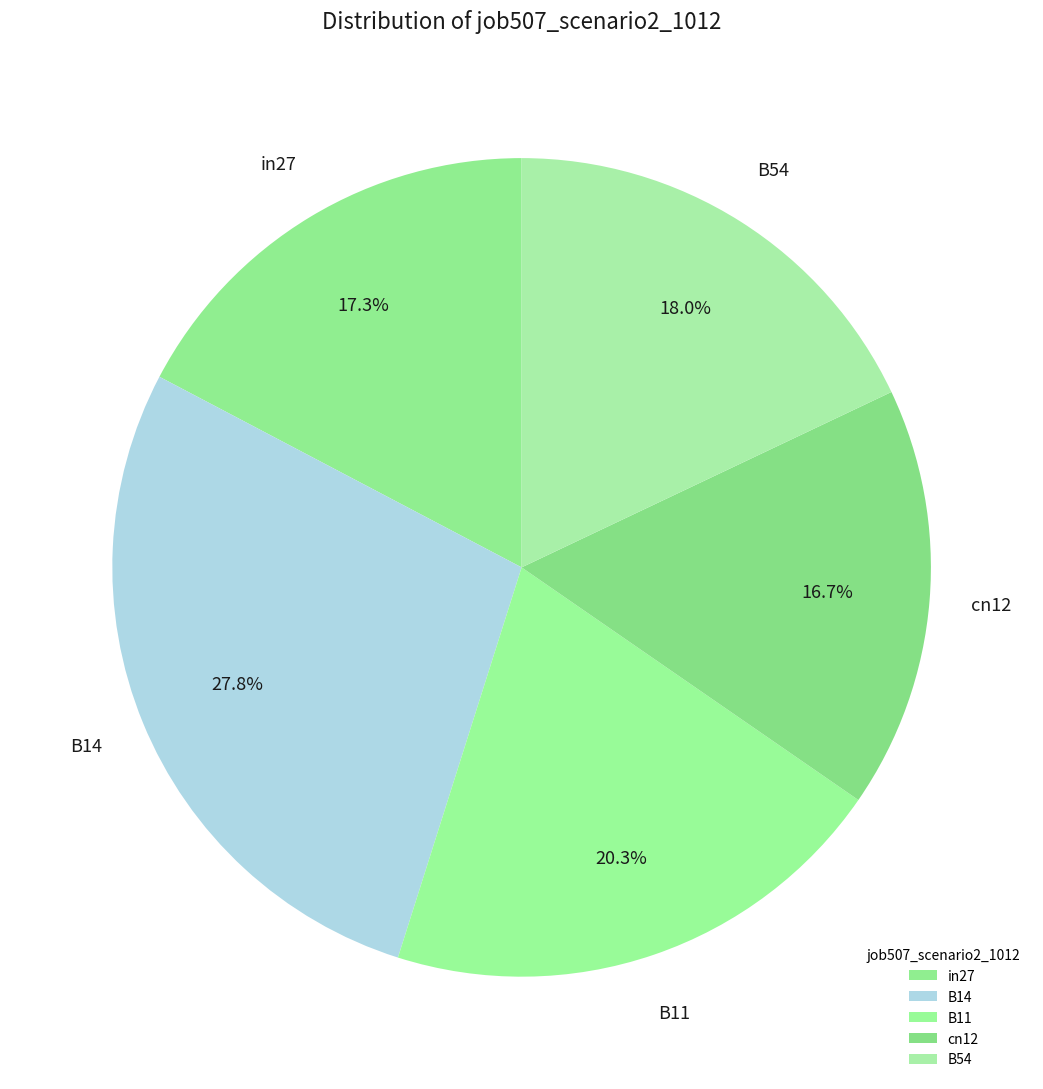

Which has a higher value, cn12 or B11?

B11